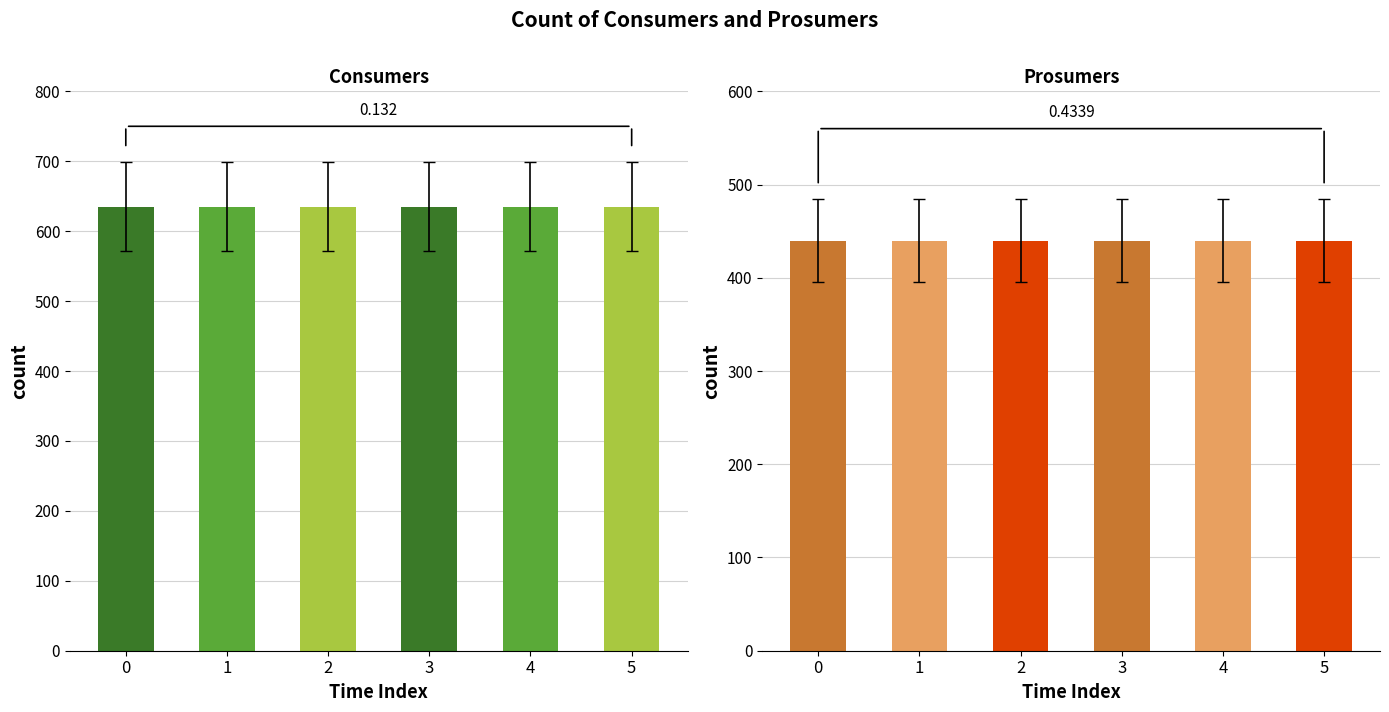

What are all the series names shown in the legend?

Consumers, Prosumers